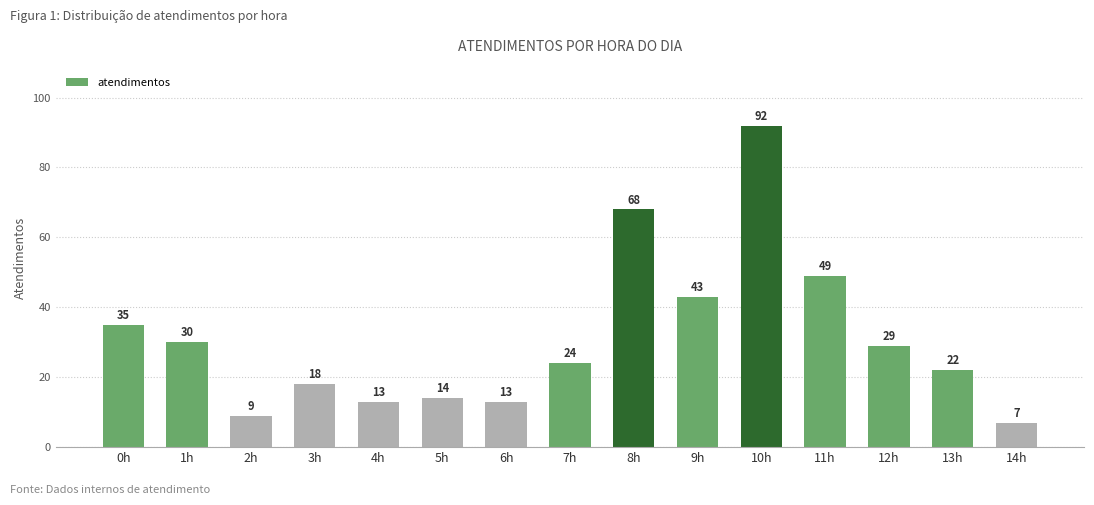

What is the greatest value displayed?

92